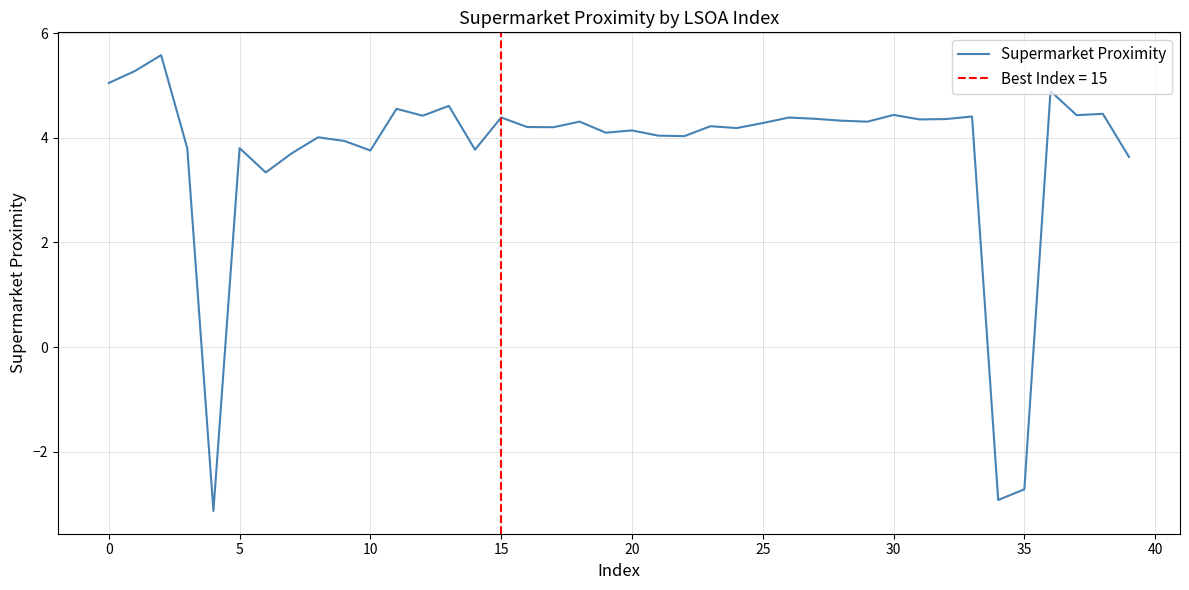

The Supermarket Proximity series shows 2.6 at 15. True or false?

False